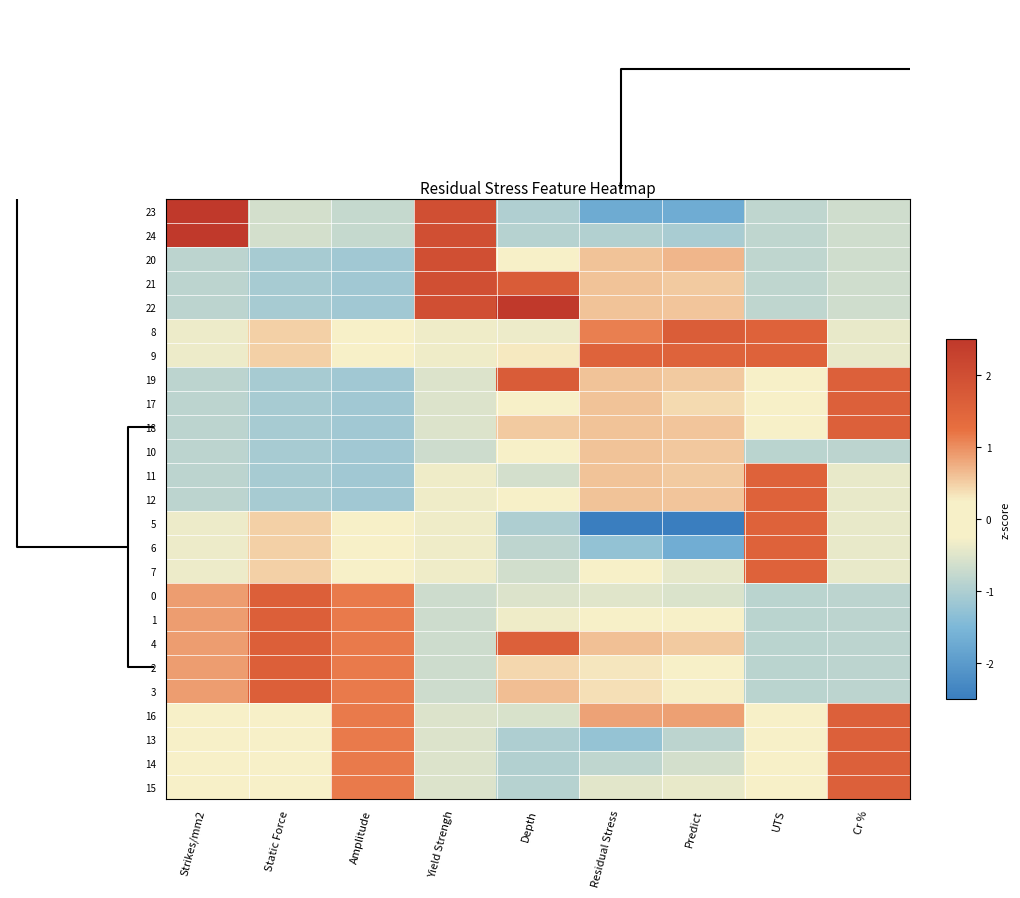

How many categories are shown in the chart?

9